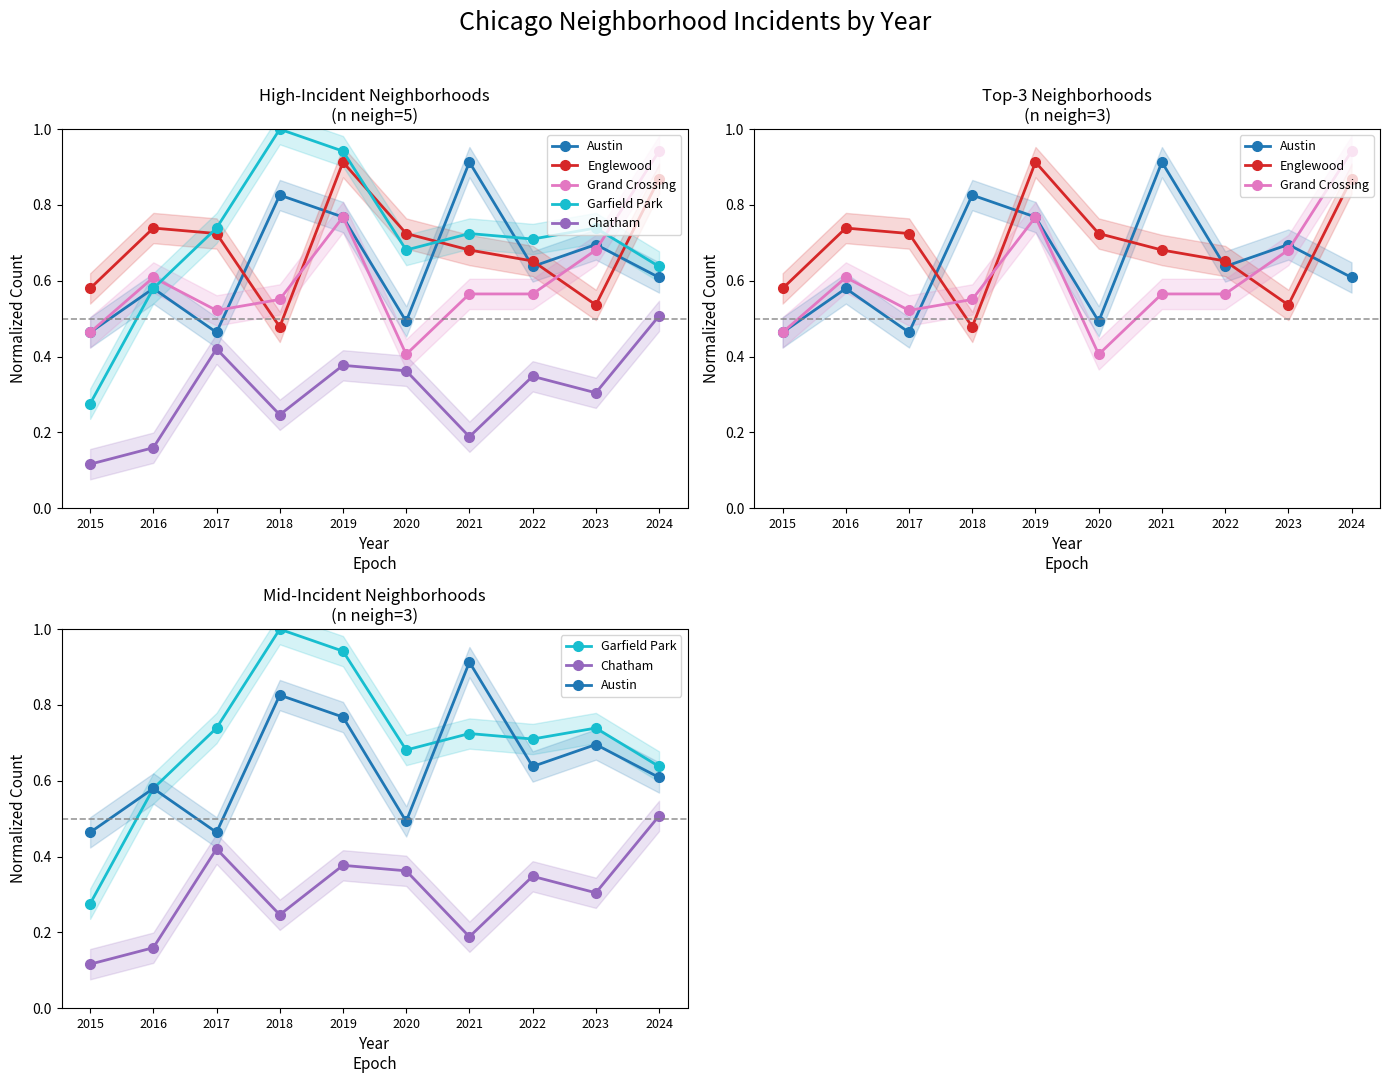

Where is Grand Crossing nearest to the value 0?

2020